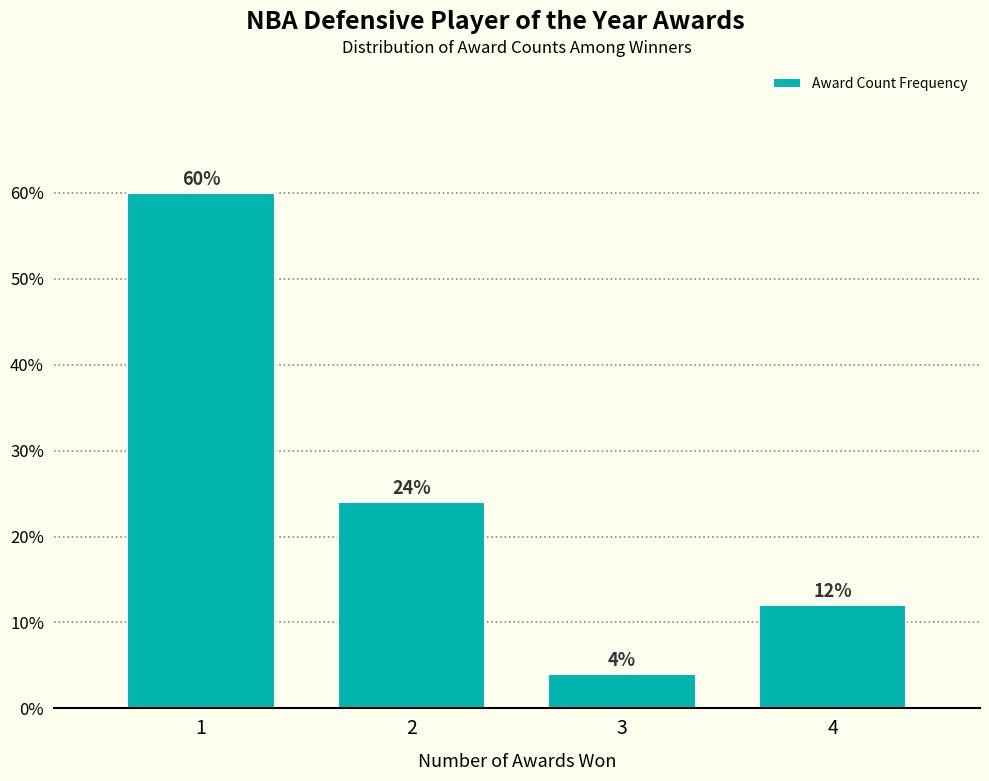

Reading left to right, what are all the values shown in this chart?

1=60	2=24	3=4	4=12